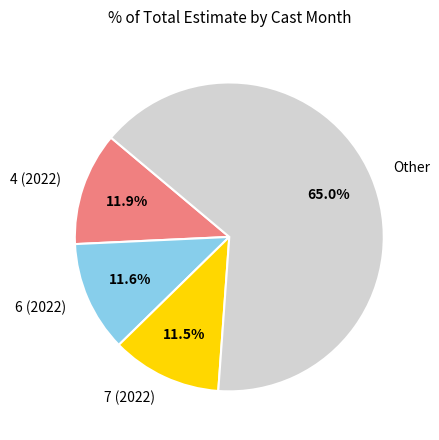

Does any single category account for the majority?

Yes